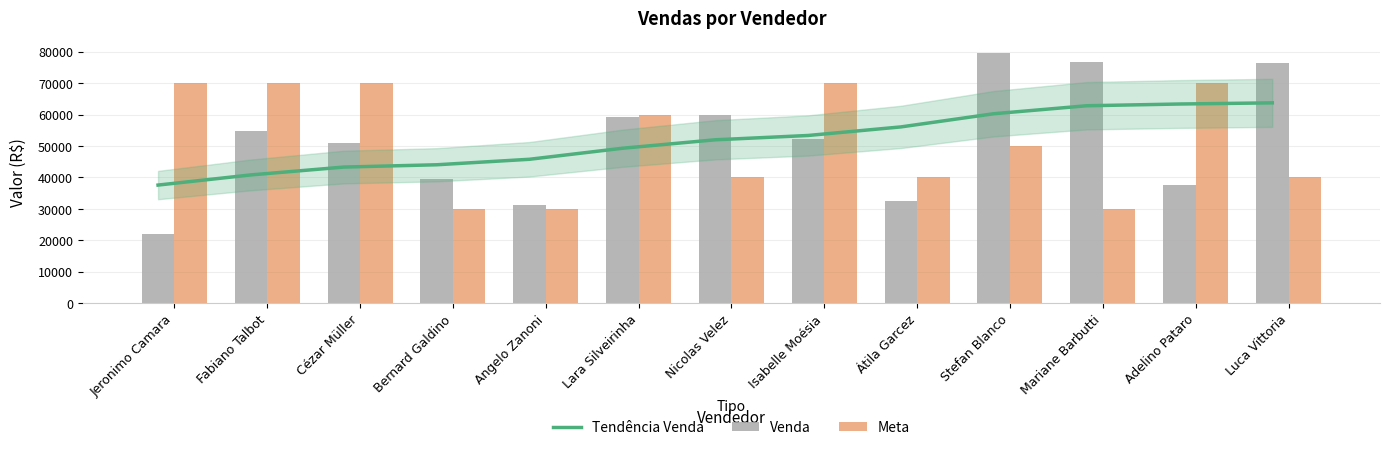

What is the value of the Venda bar at the 3rd from the left?

50999